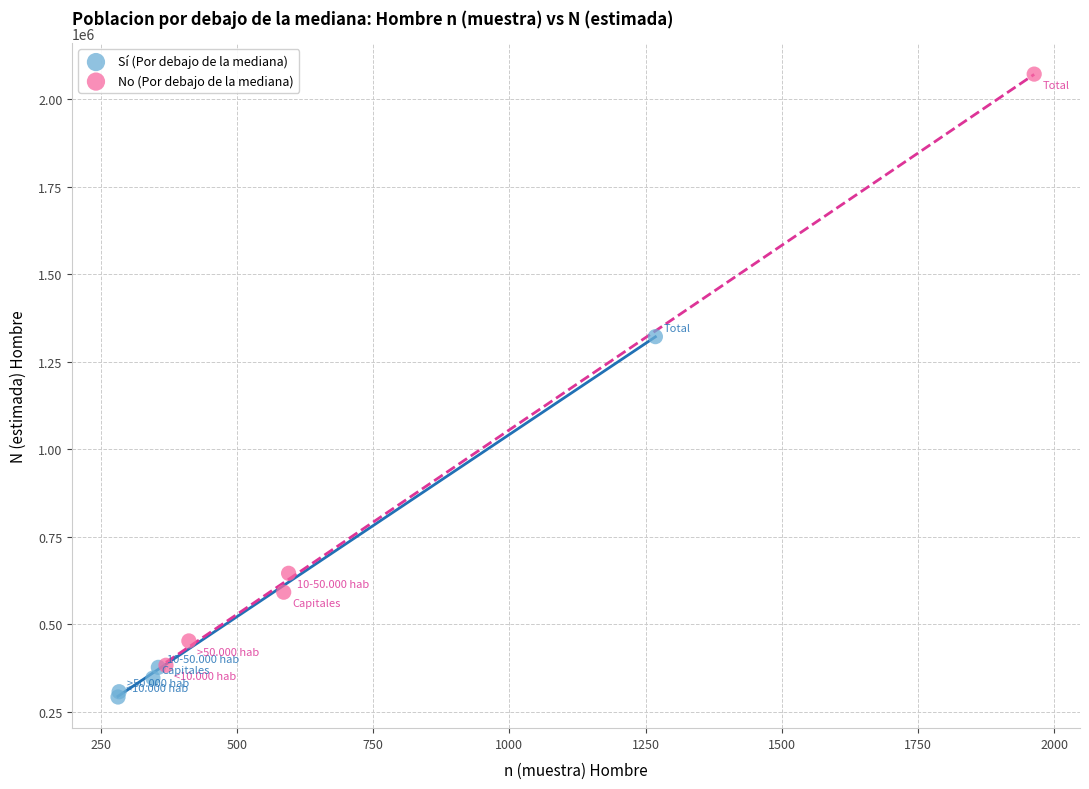

Which series reaches the maximum Y coordinate?

No (Por debajo de la mediana)